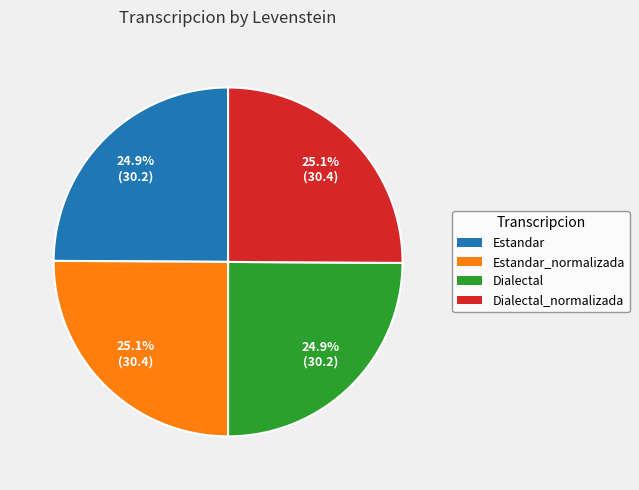

Is there a majority slice in this chart?

No